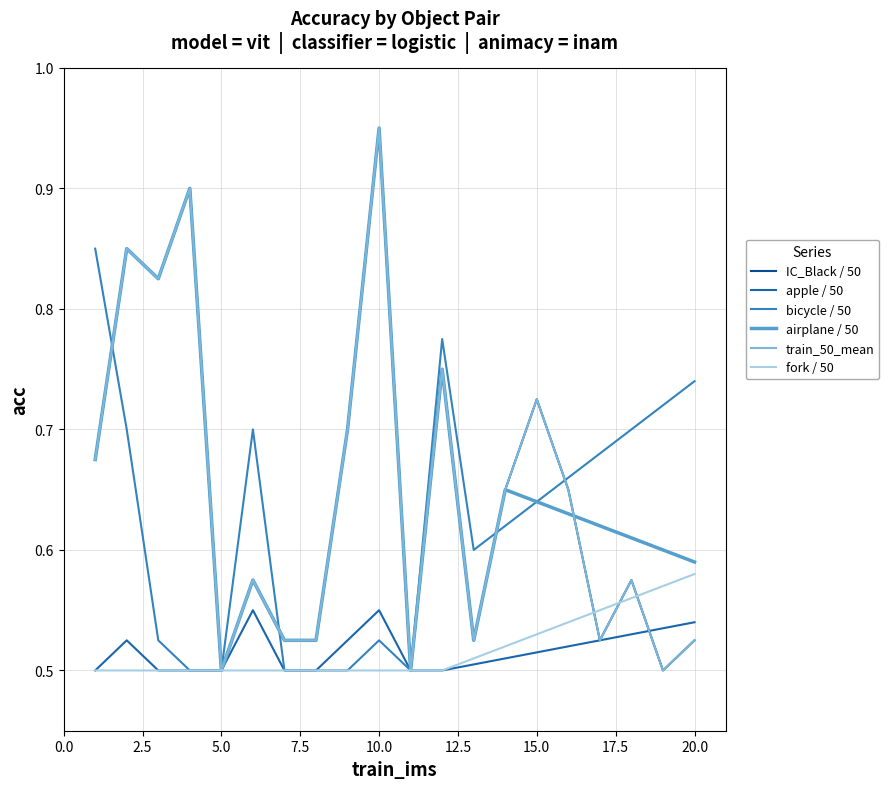

Does the chart have visible grid lines?

Yes